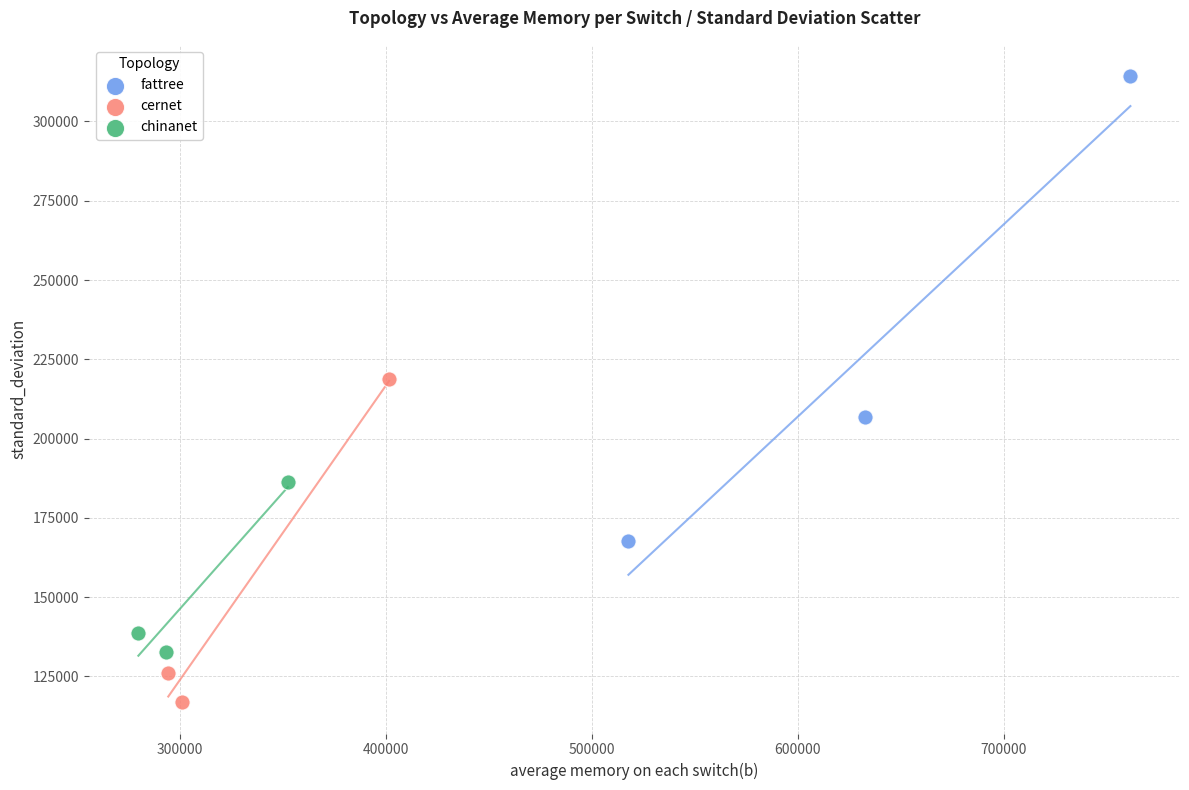

Which series has the largest Y range (max minus min)?

fattree